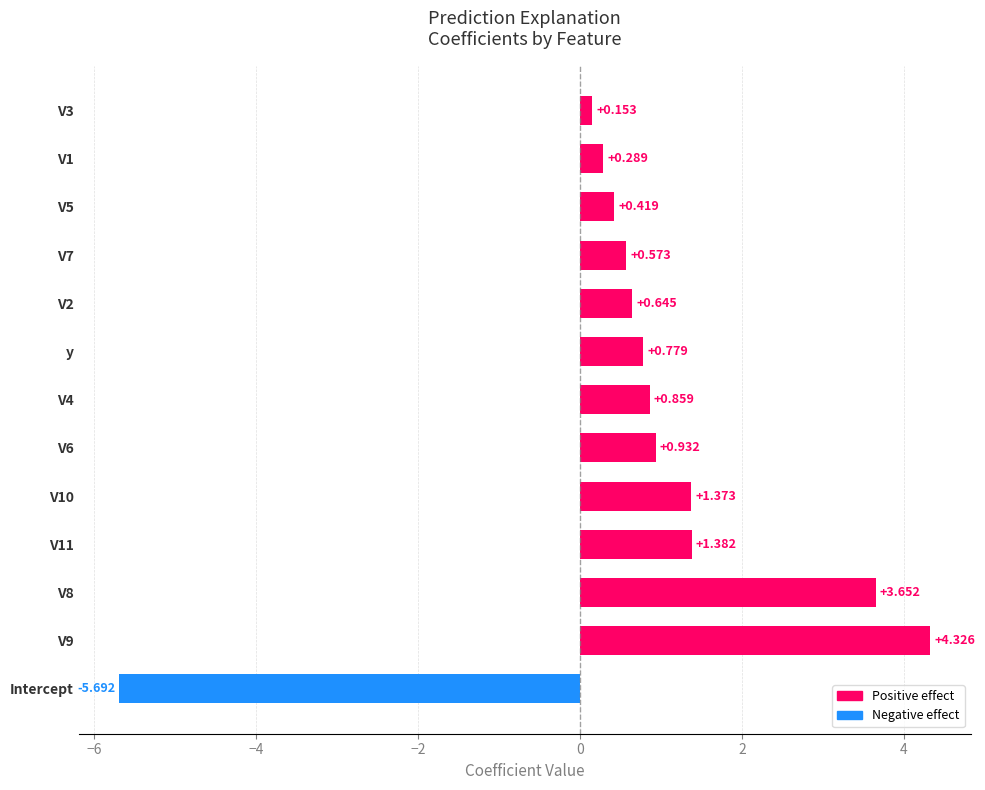

At which category does the chart reach its minimum across all series?

Intercept